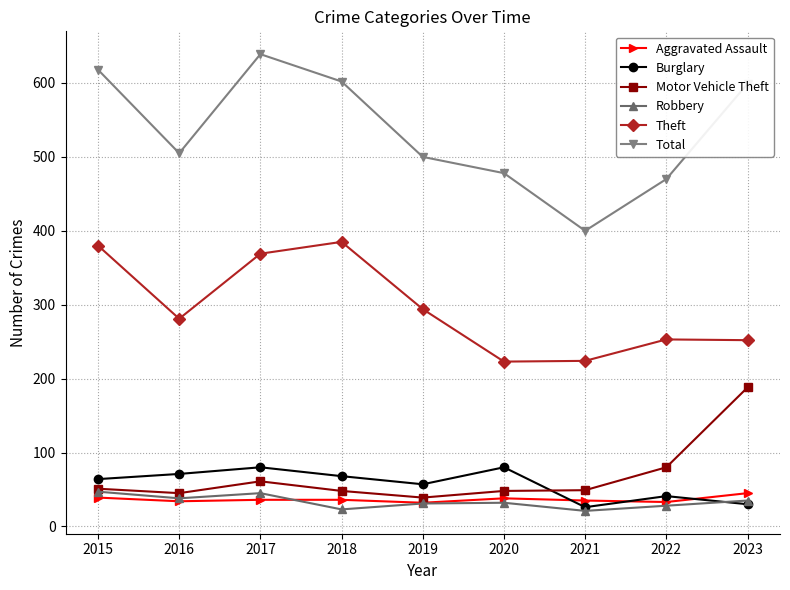

How many data points in Total are less than 505?

4